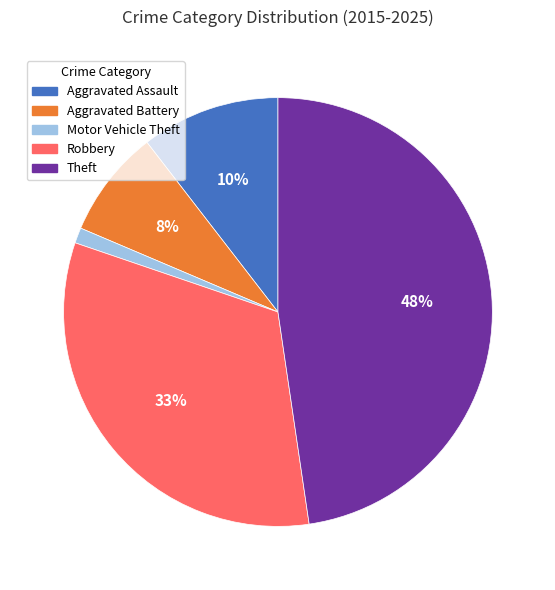

What is the smallest slice in the pie chart?

Motor Vehicle Theft